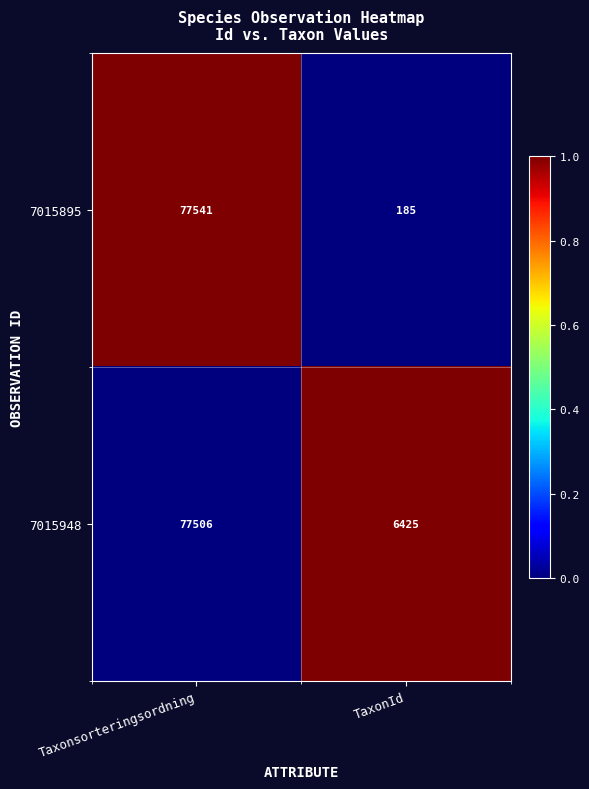

Which series has the widest spread of values?

7015895